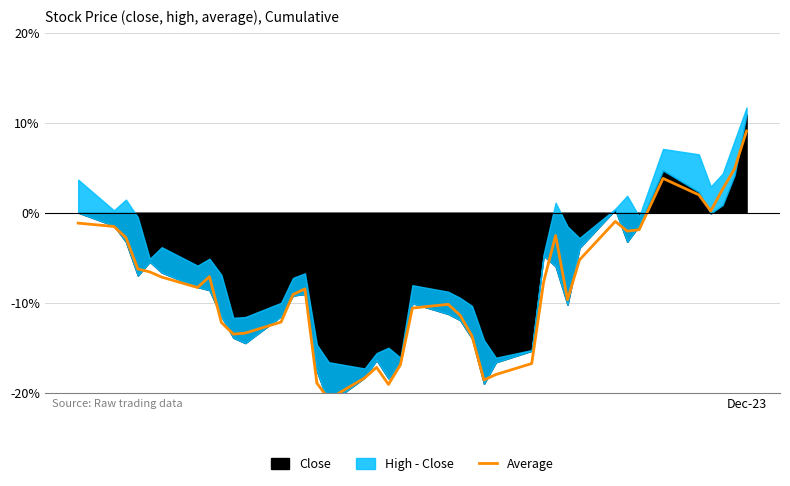

Reading right to left, extract all data points from this chart.

9.1	4.9	2.6	0.2	2.0	3.8	-1.9	-2.1	-1.0	-5.2	-9.7	-2.5	-7.7	-16.8	-18.0	-18.6	-13.7	-11.4	-10.2	-10.6	-16.9	-19.1	-17.2	-18.4	-20.7	-18.9	-8.5	-9.1	-12.2	-13.4	-13.5	-12.2	-7.1	-8.3	-7.2	-6.6	-6.3	-2.8	-1.5	-1.2